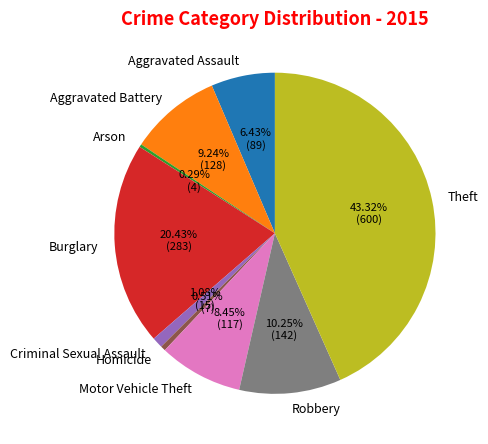

Combined, what portion of the pie is Criminal Sexual Assault and Aggravated Assault?

7.5%